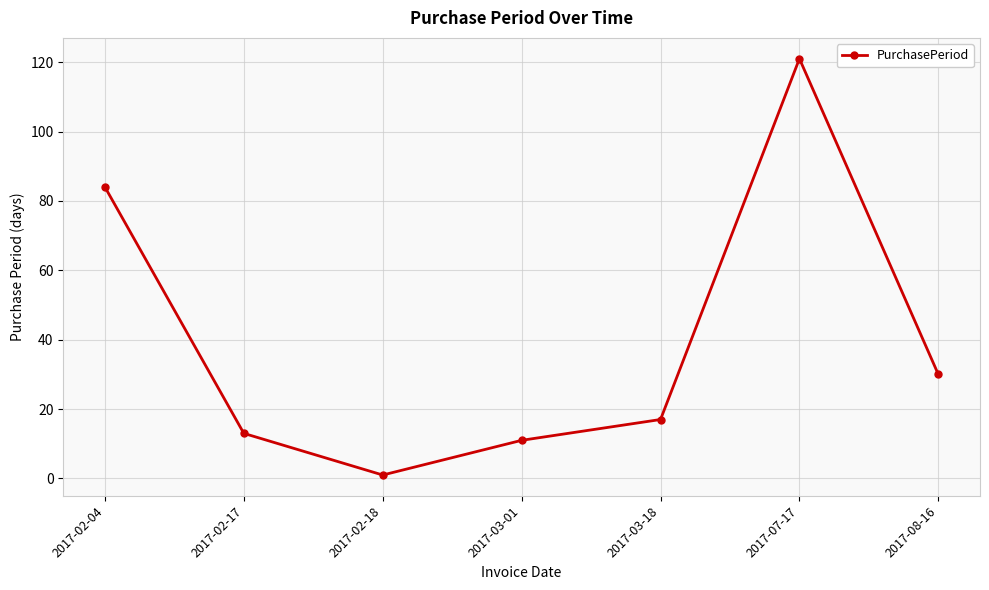

Which category has the lowest value across all series?

2017-02-18